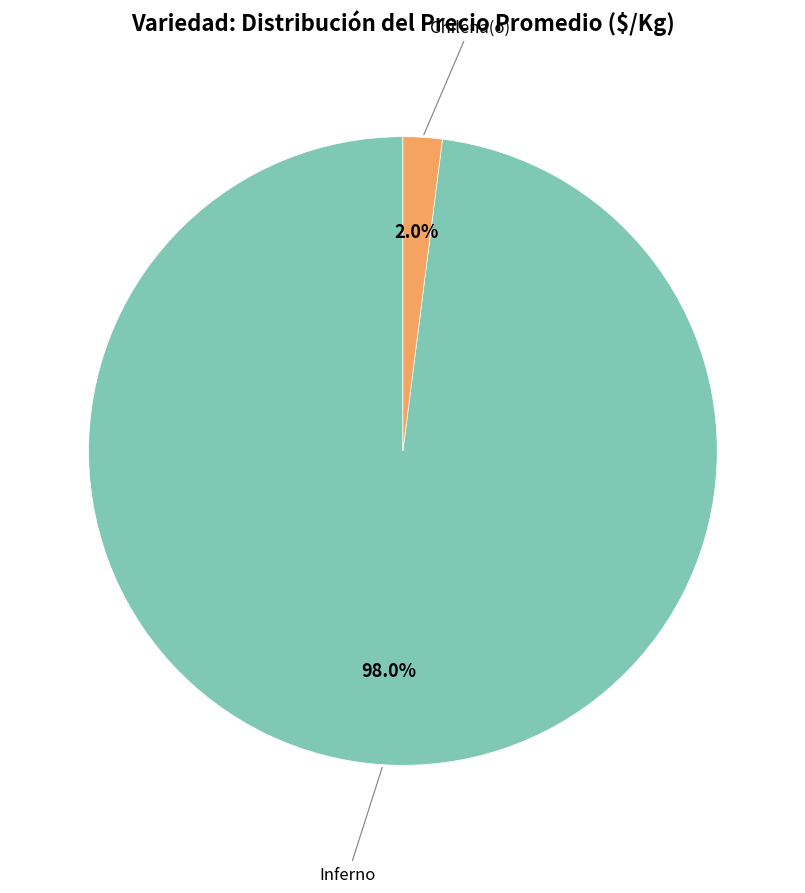

Is there a majority slice in this chart?

Yes